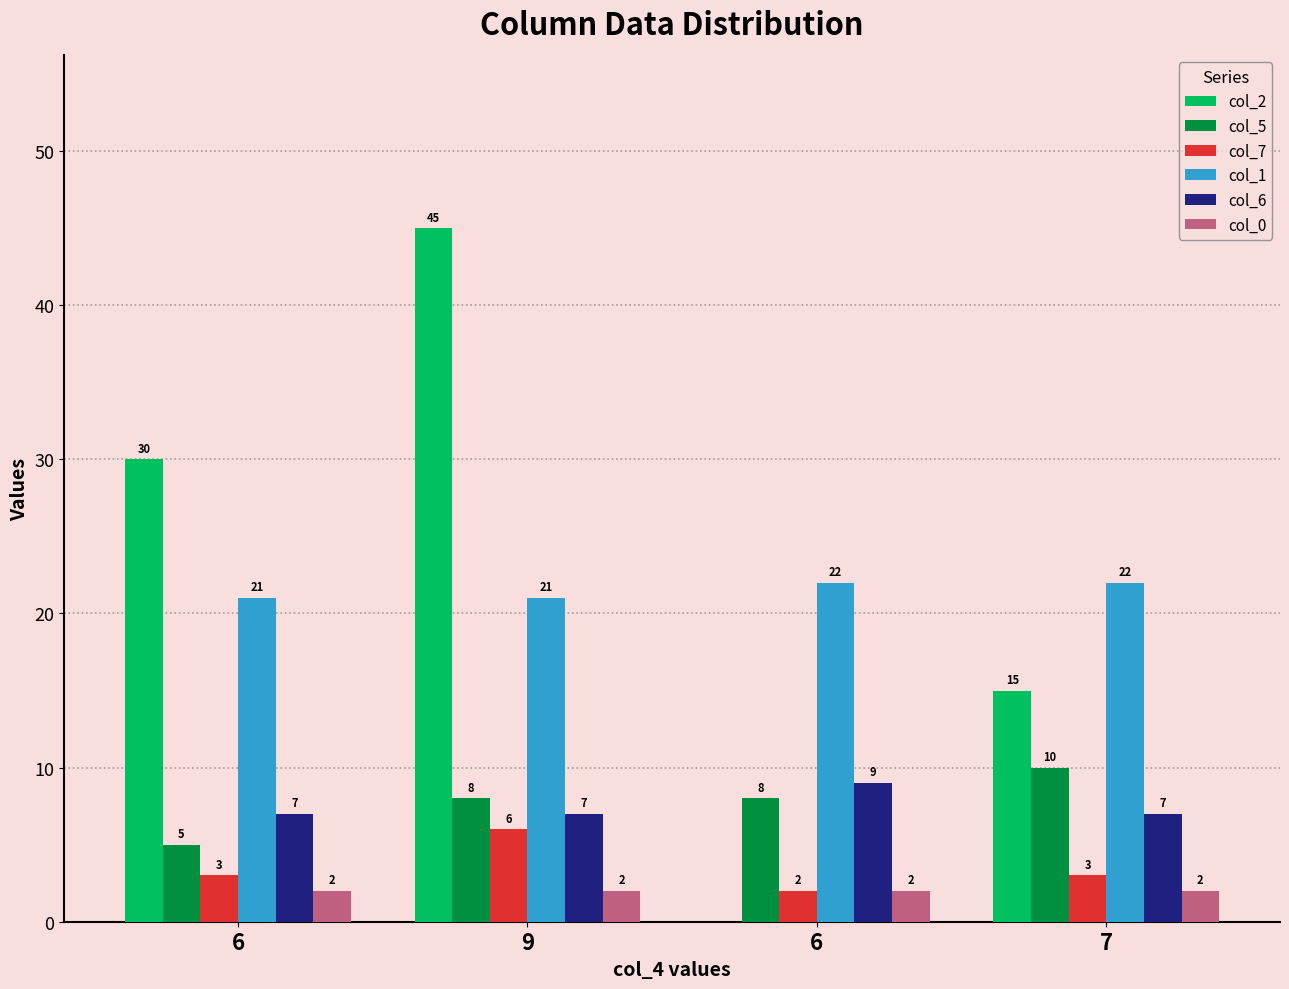

Which series has the largest total across all categories?

col_2